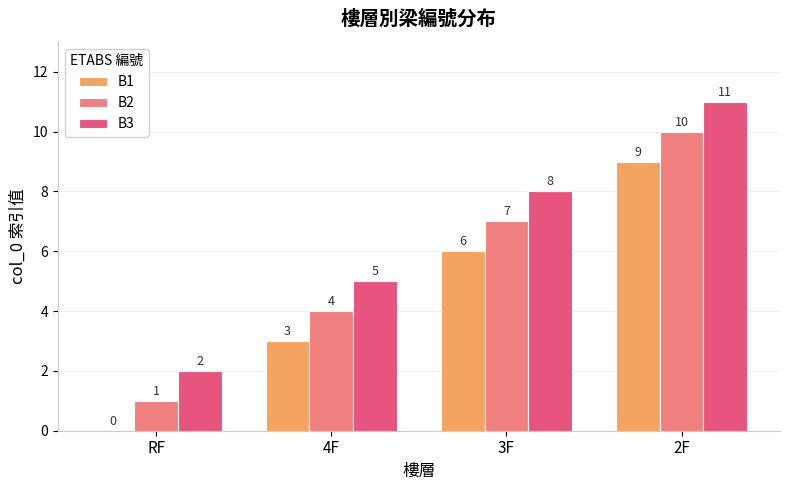

What are all the series names shown in the legend?

B1, B2, B3